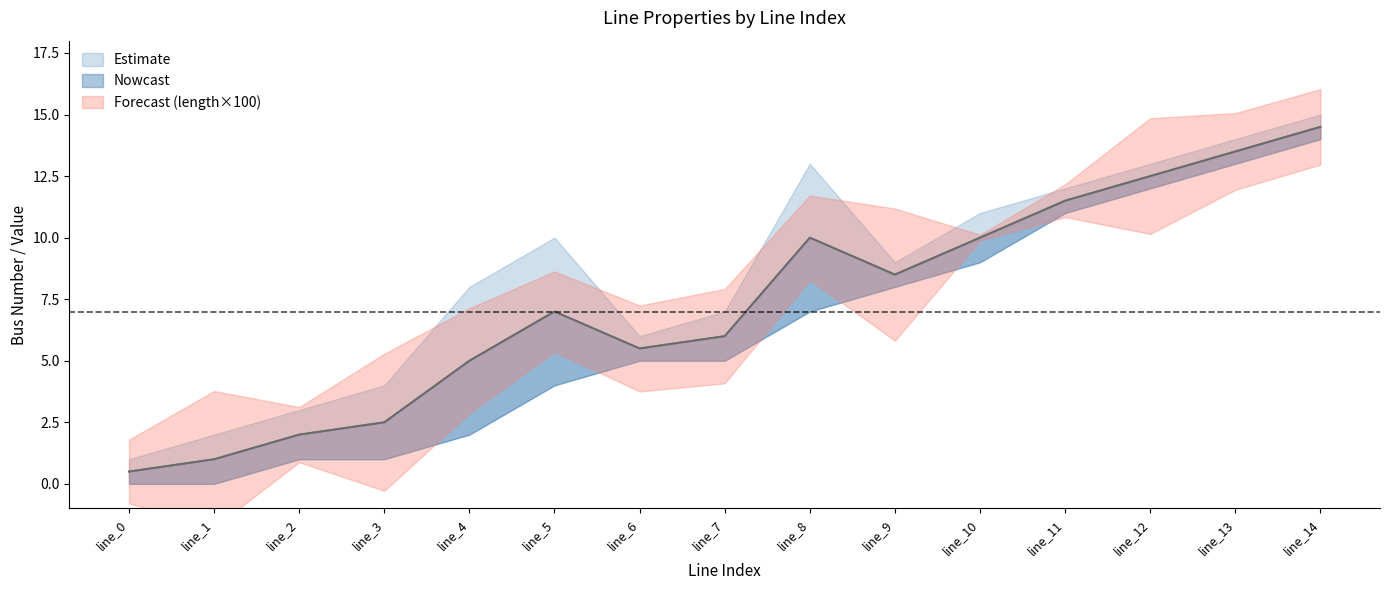

How many data points does each series have?

15